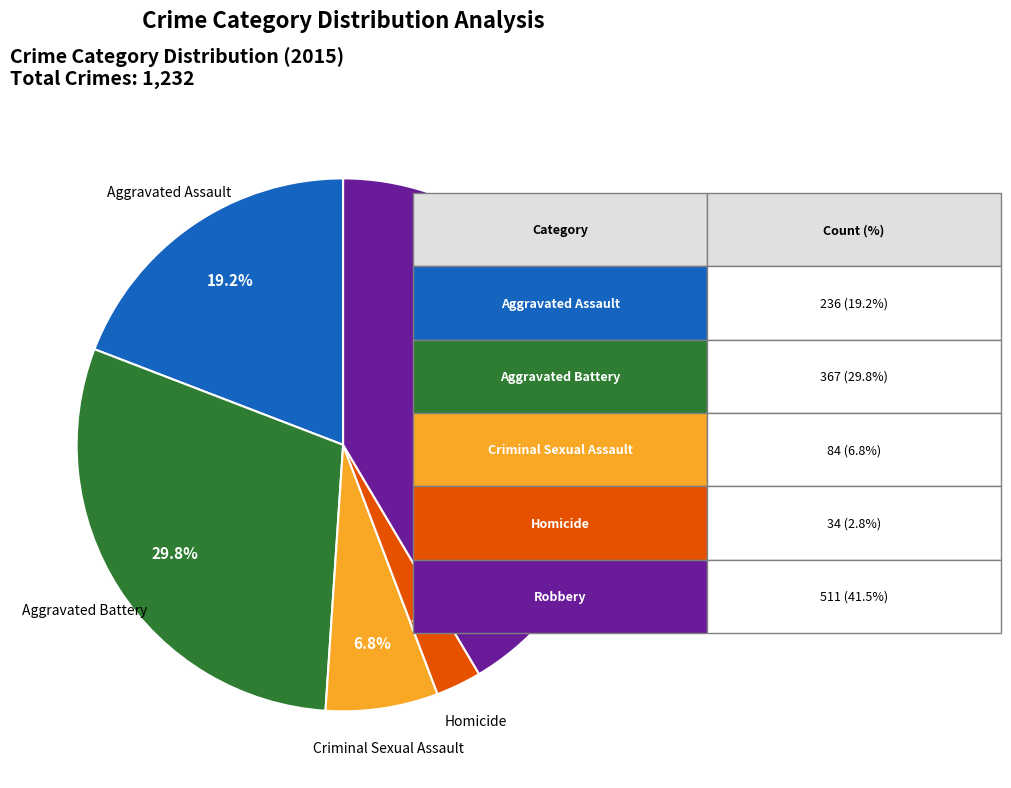

Does any single category account for the majority?

No